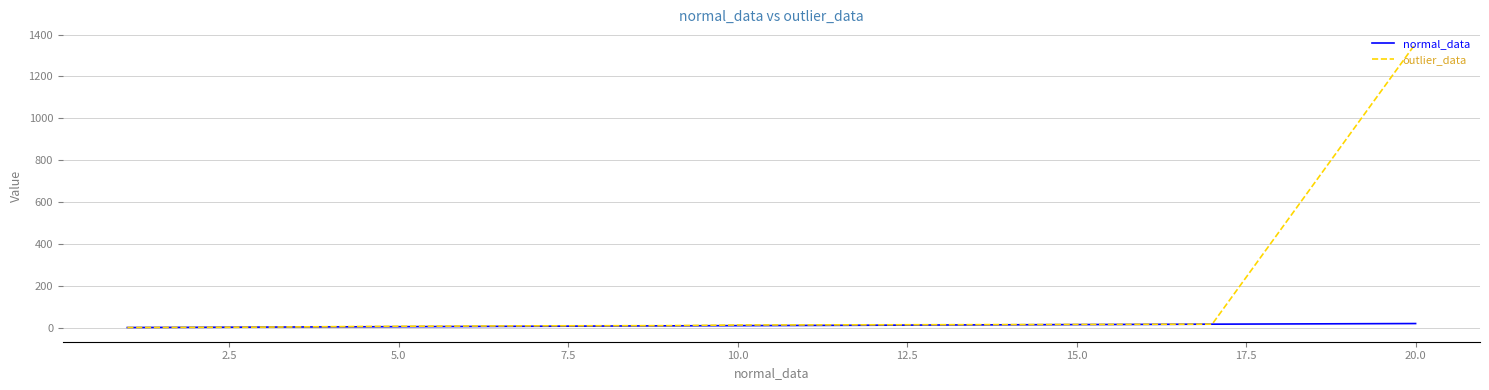

What is the greatest value displayed?

1357